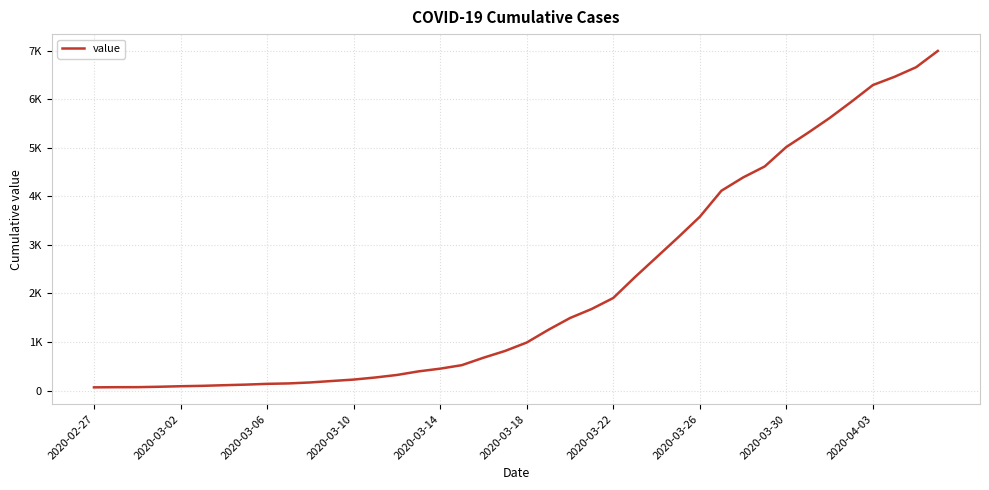

Is this an area chart (filled region under the line)?

No